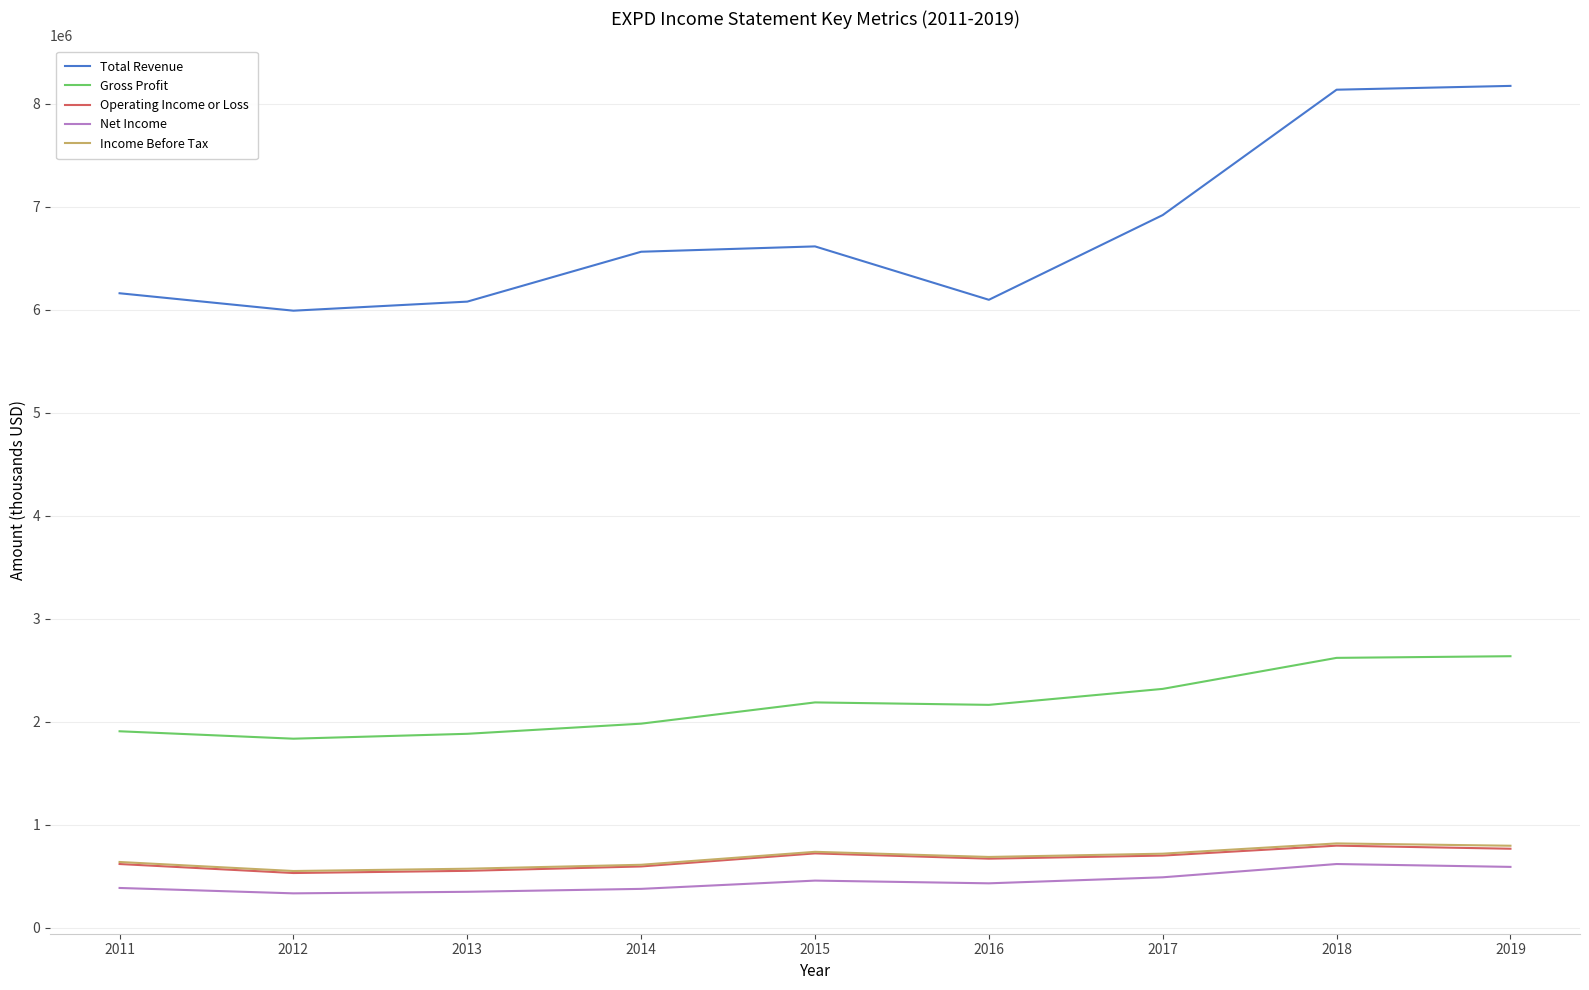

True or false: Net Income and Operating Income or Loss cross at least once.

False